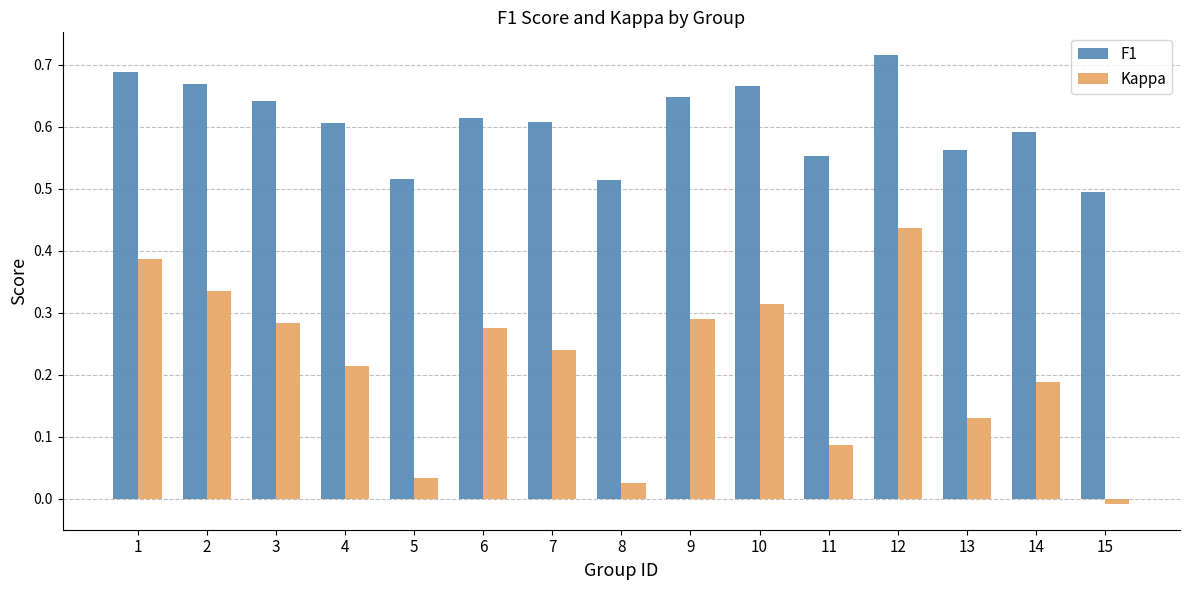

Rank the categories by Kappa value from lowest to highest.

15, 8, 5, 11, 13, 14, 4, 7, 6, 3, 9, 10, 2, 1, 12